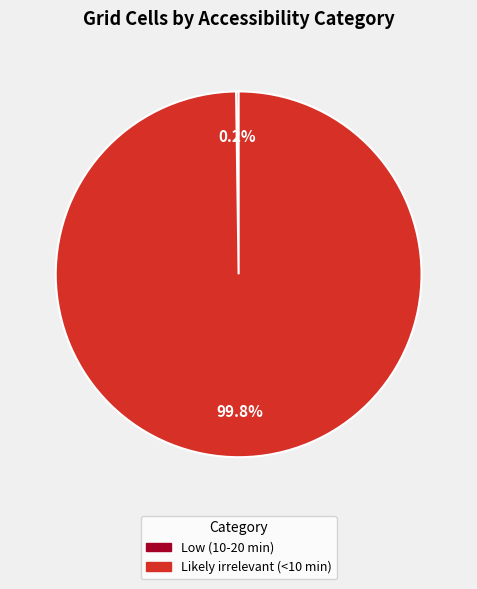

Which slice represents more than half of the pie?

Likely irrelevant (<10 min)